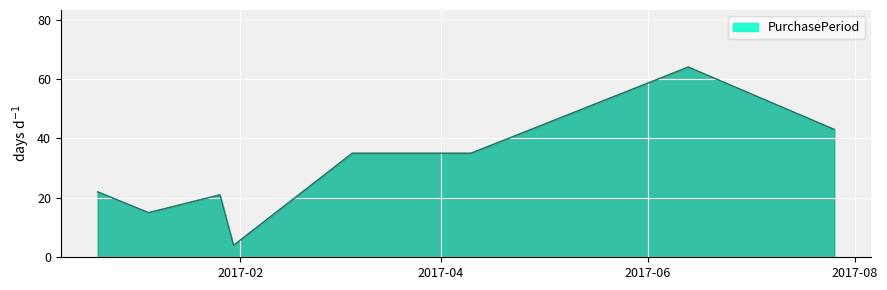

What is the average value?

30